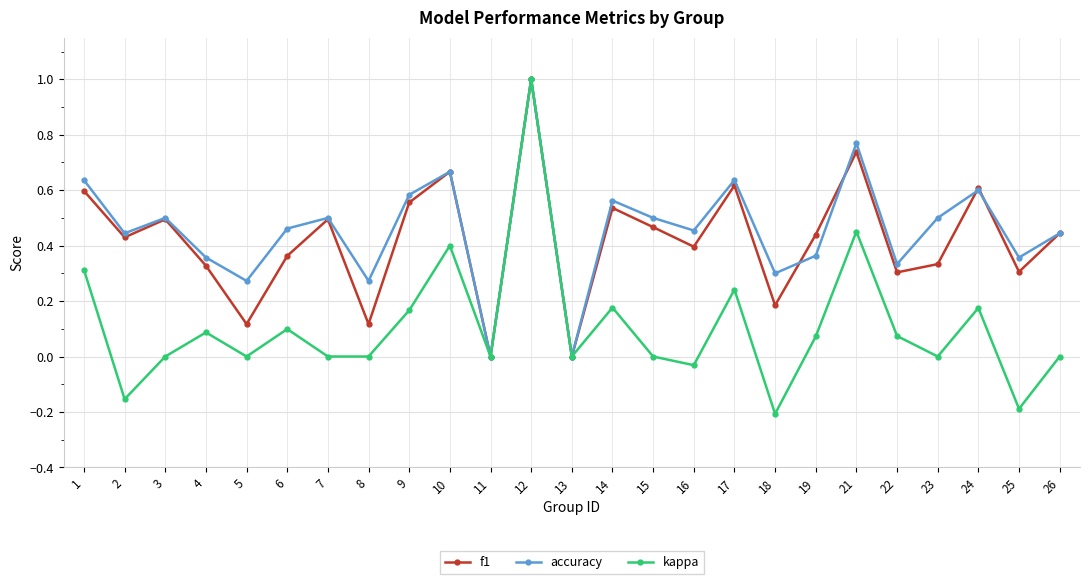

What is the total value across all series at 14?

1.3